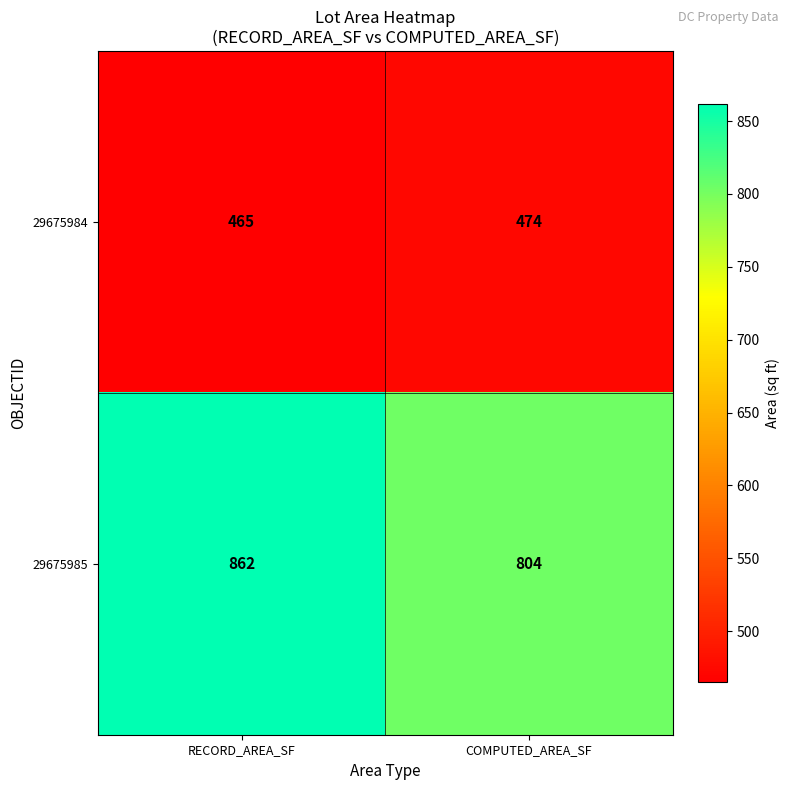

Reading left to right, transcribe all the data shown in this chart.

29675984: RECORD_AREA_SF=465	COMPUTED_AREA_SF=474
29675985: RECORD_AREA_SF=862	COMPUTED_AREA_SF=804